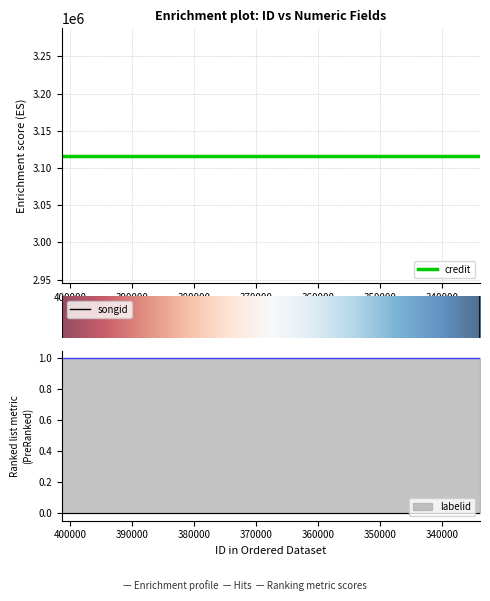

What is the sum of the credit values at 401390 and 333850?

6232816